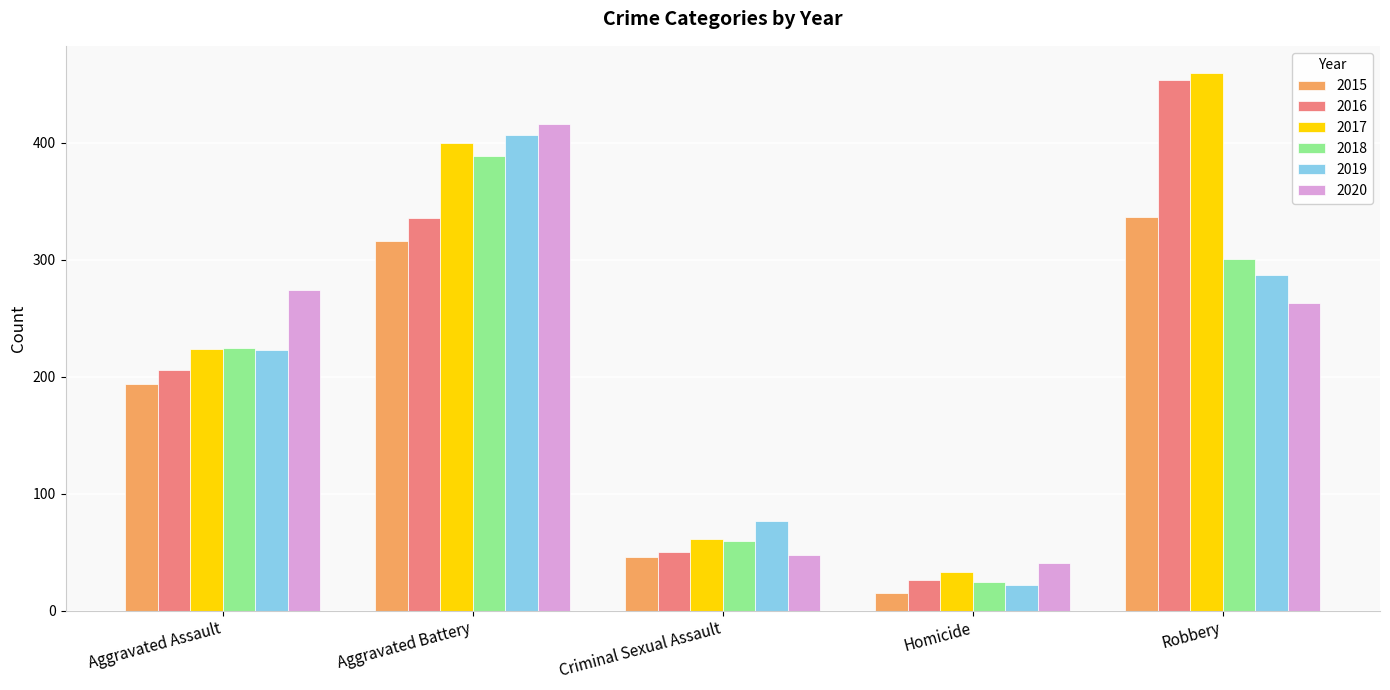

Is the value of 2015 at Homicide greater than the value of 2016 at Aggravated Battery?

No